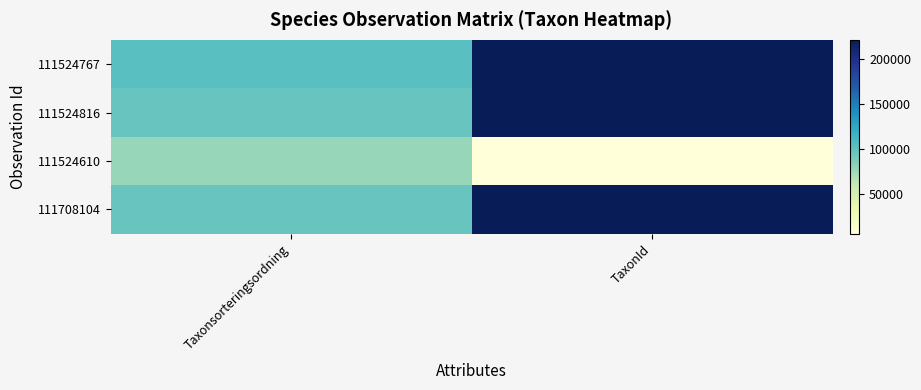

Count the 111524816 values in the range 96348 to 220787.

2